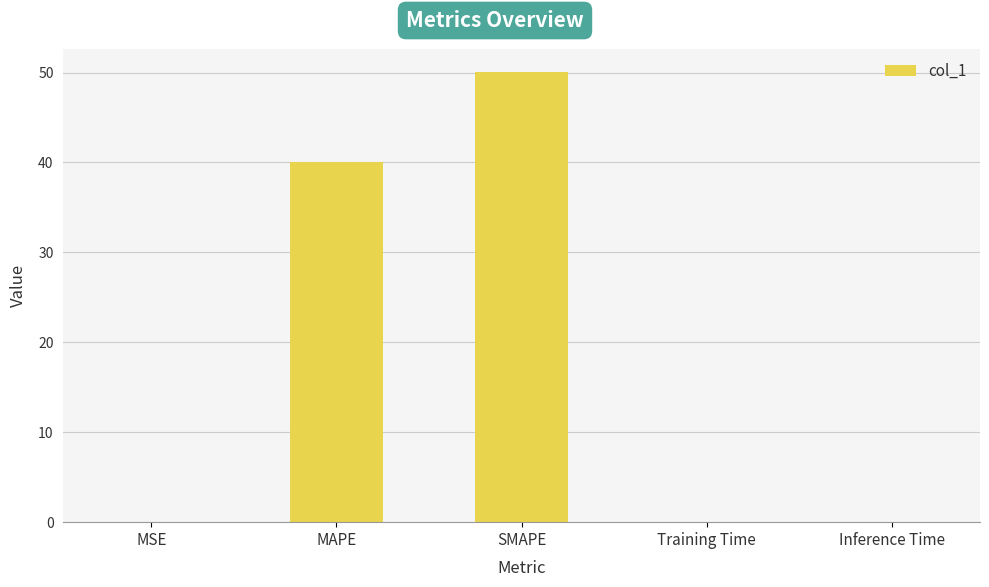

The value at MAPE is 40.1. True or false?

True